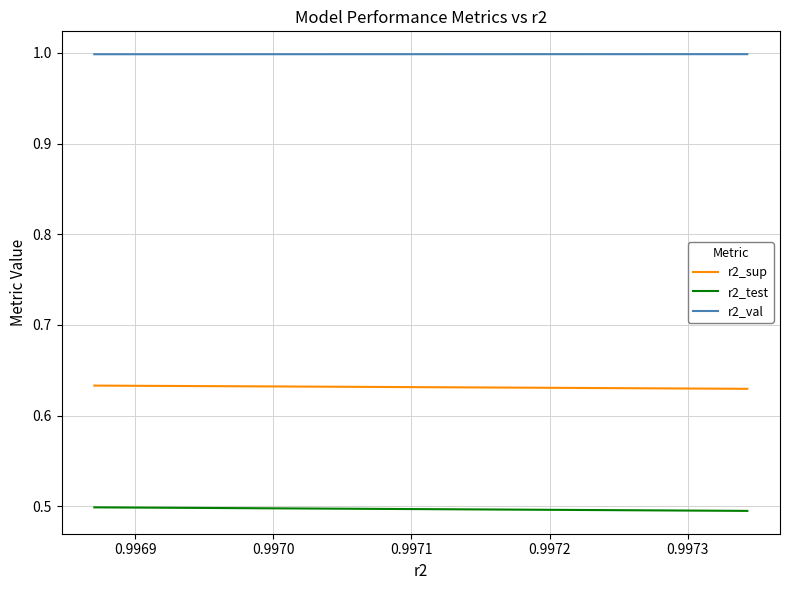

What is the sum of all r2_val values?

10.0